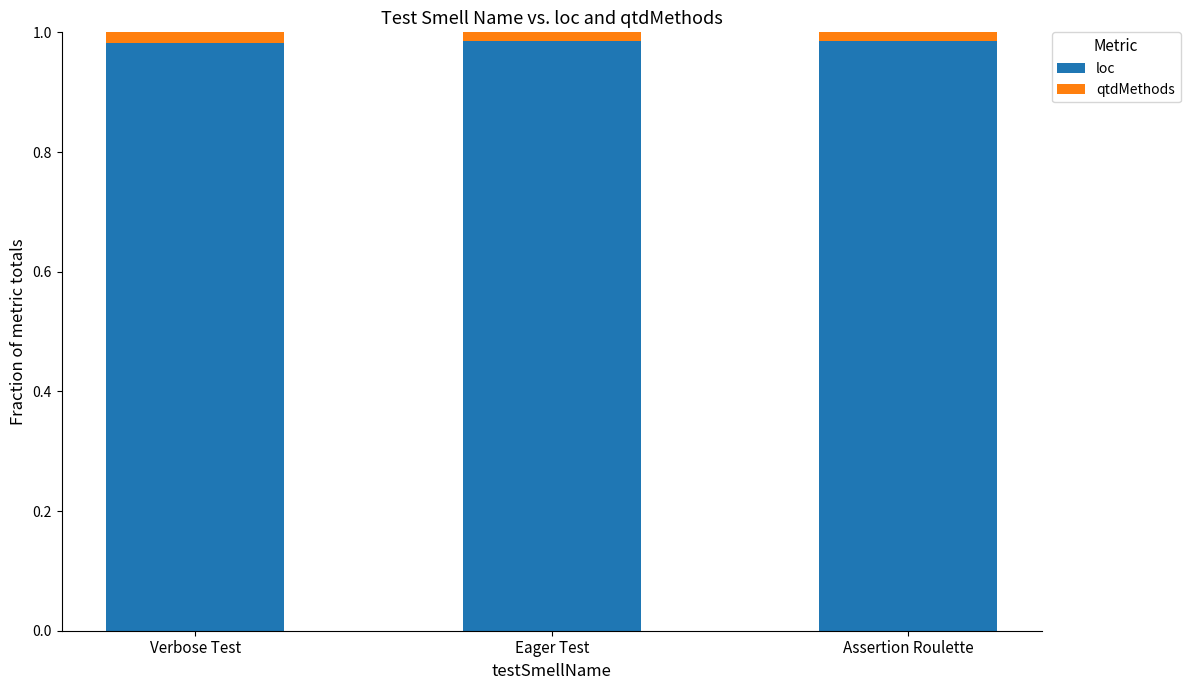

The loc series shows 0.3 at Eager Test. True or false?

False